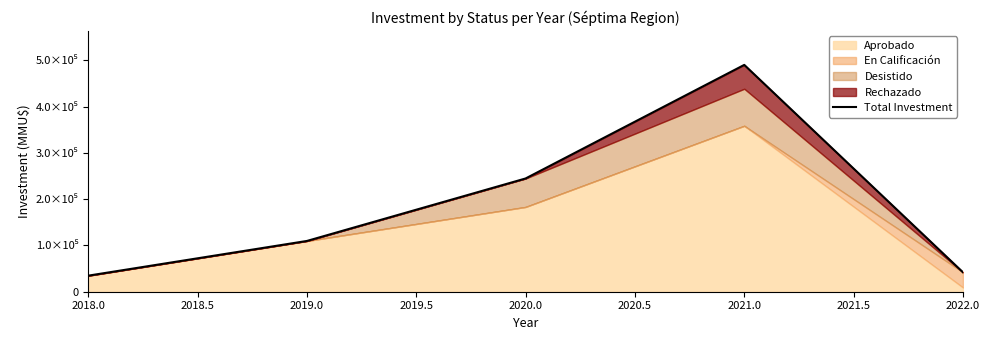

Count the number of values greater than 109700.

2